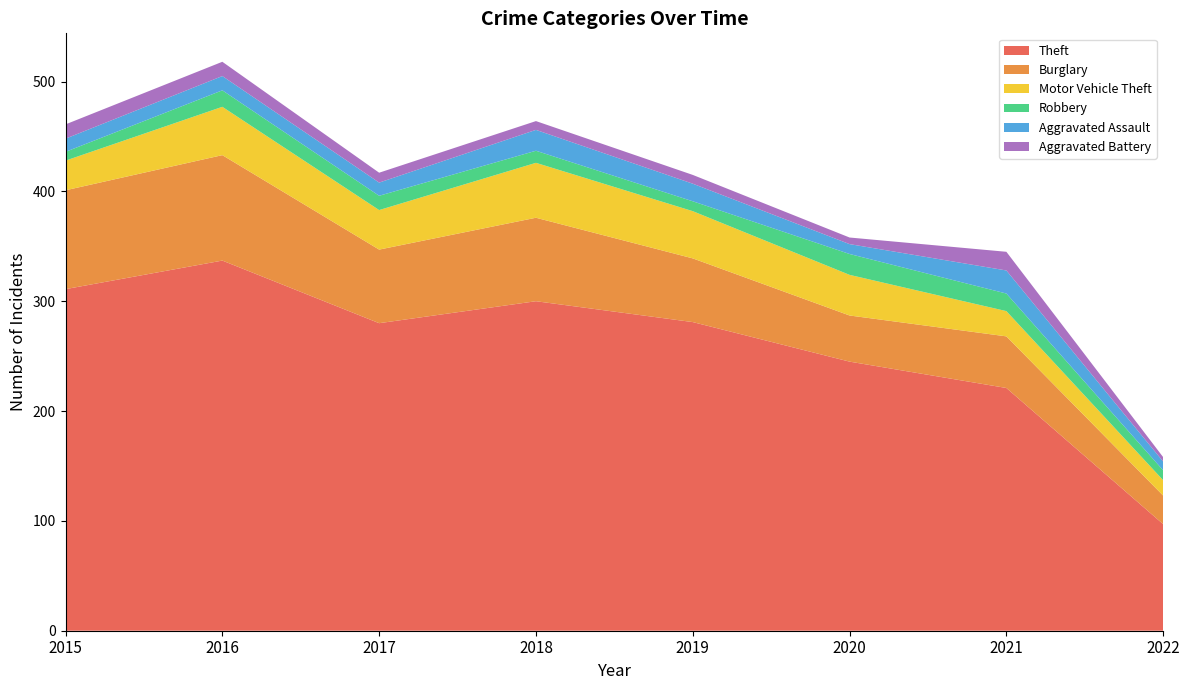

Reading left to right, list all the values displayed in this chart.

Theft: 311	337	280	300	281	245	221	97
Burglary: 90	96	67	76	58	42	47	26
Motor Vehicle Theft: 27	44	36	50	43	37	23	14
Robbery: 8	15	13	11	9	19	16	9
Aggravated Assault: 12	13	12	19	16	9	21	8
Aggravated Battery: 13	13	9	8	8	6	17	4